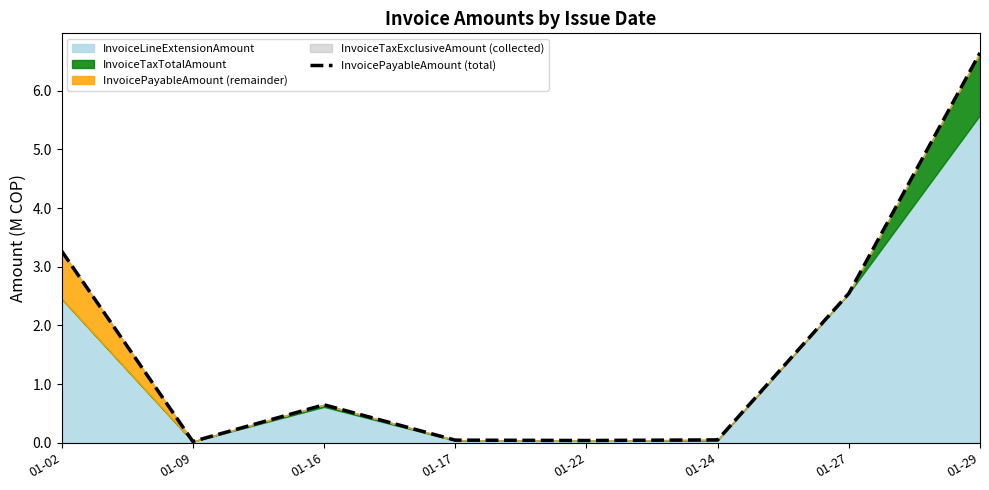

What is the value of the 1st point from the left?

3.3